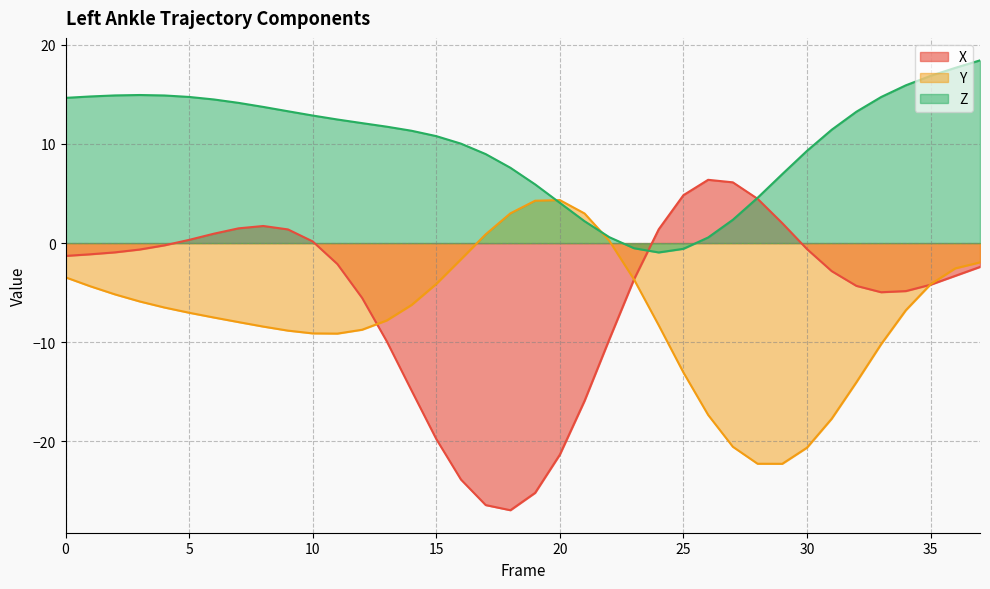

List the labels in order of X value, smallest first.

18, 17, 19, 16, 20, 15, 21, 14, 13, 22, 12, 33, 34, 32, 35, 23, 36, 31, 37, 11, 0, 1, 2, 3, 30, 4, 10, 5, 6, 9, 24, 7, 8, 29, 28, 25, 27, 26